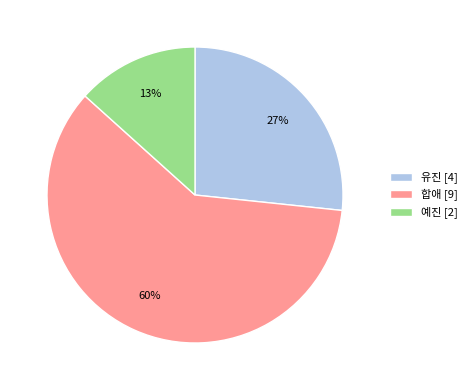

Is there any slice that represents more than half of the pie?

Yes